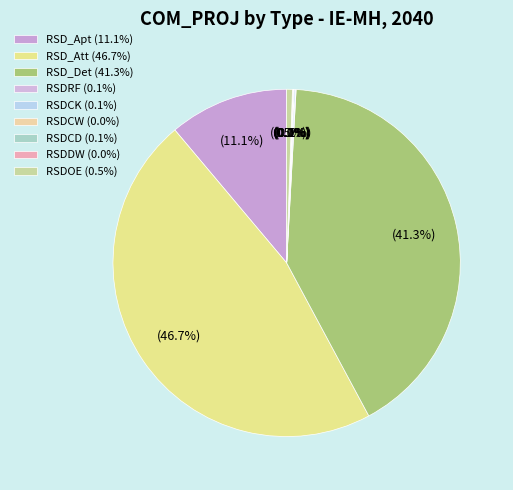

The RSD_Att slice represents 47% of the pie. True or false?

True